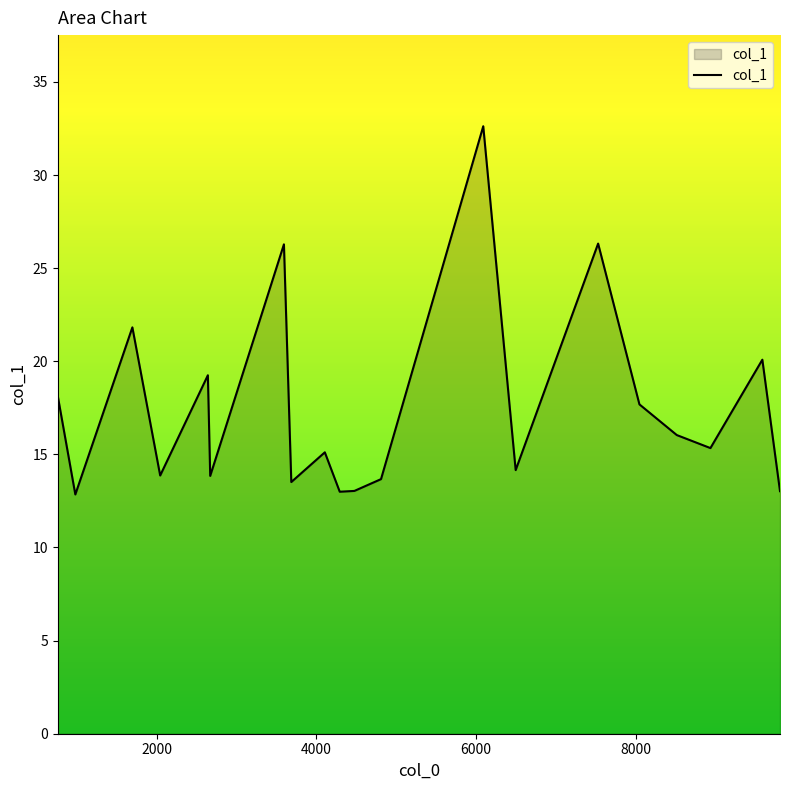

How many distinct data groups are displayed?

1